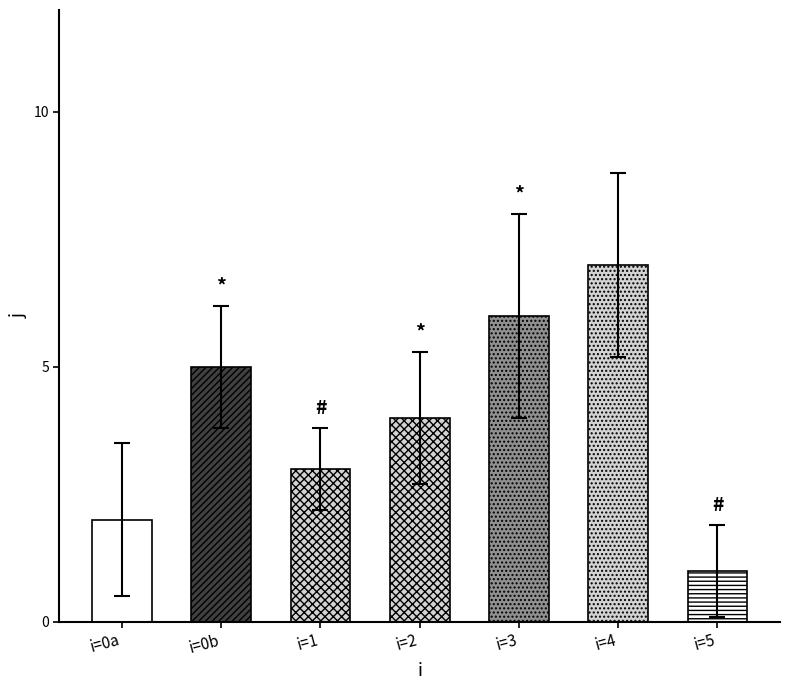

What is the approximate value at 2?

4